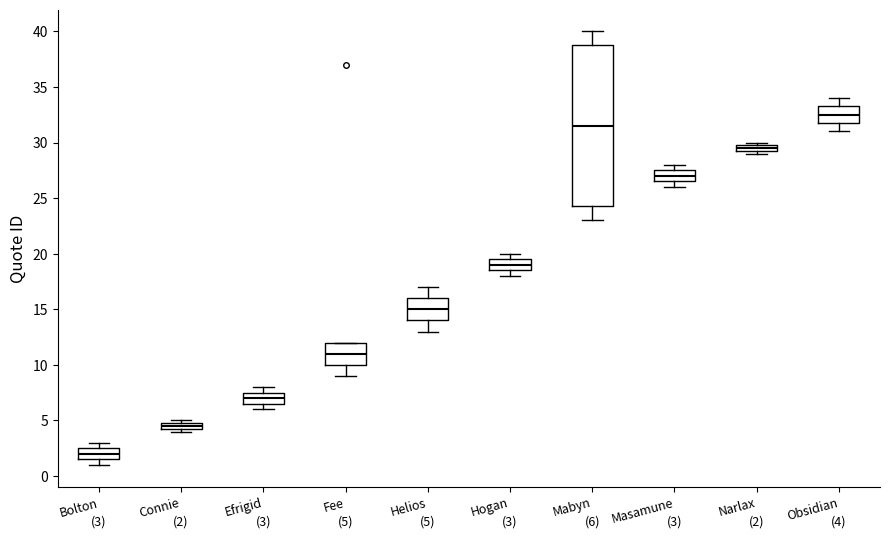

Comparing the boxes themselves (not the whiskers), which one is the tallest?

Mabyn